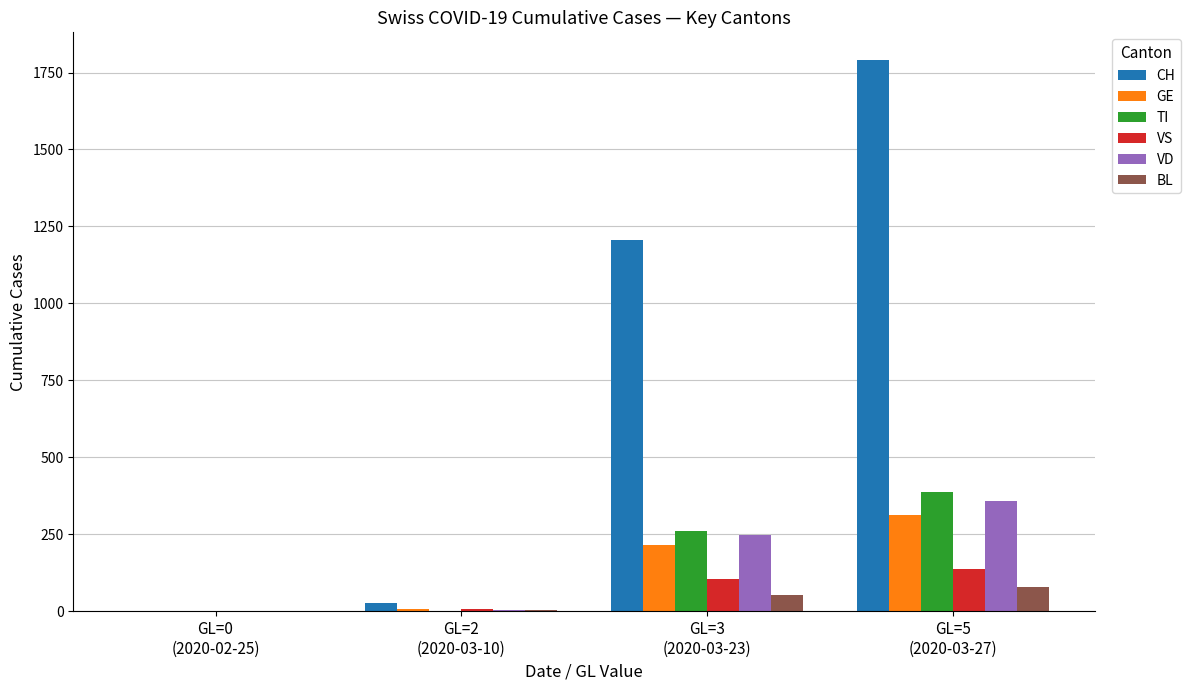

Are the bars grouped side by side (vs. stacked)?

Yes